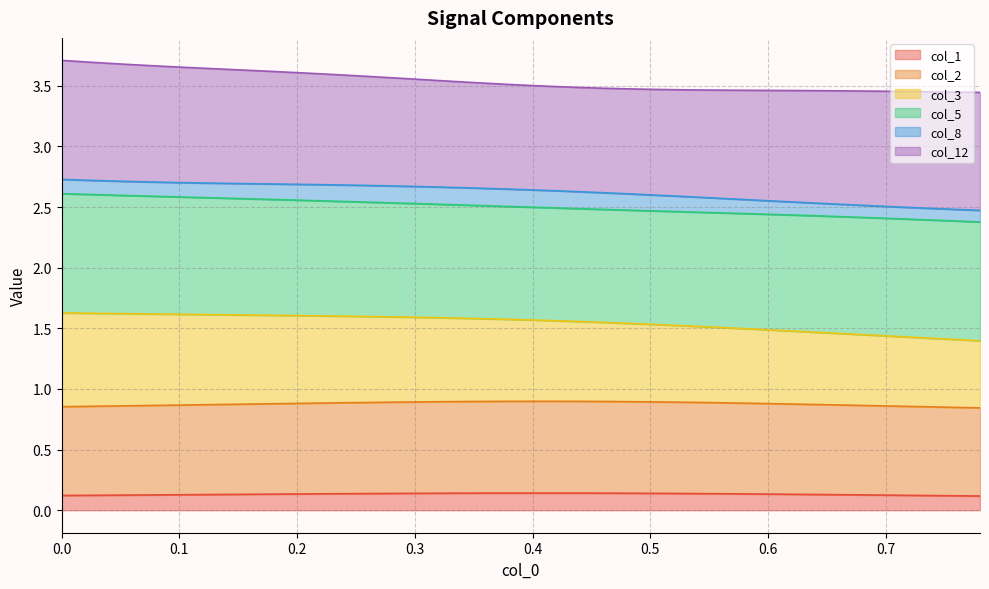

At which category does col_1 reach its first local peak?

0.4